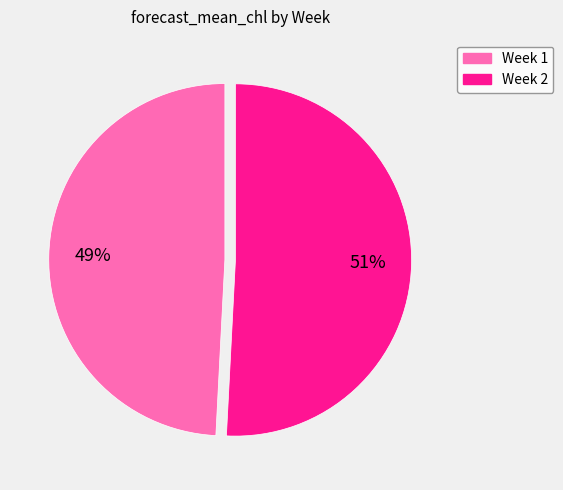

Between Week 1 and Week 2, which is larger?

Week 2